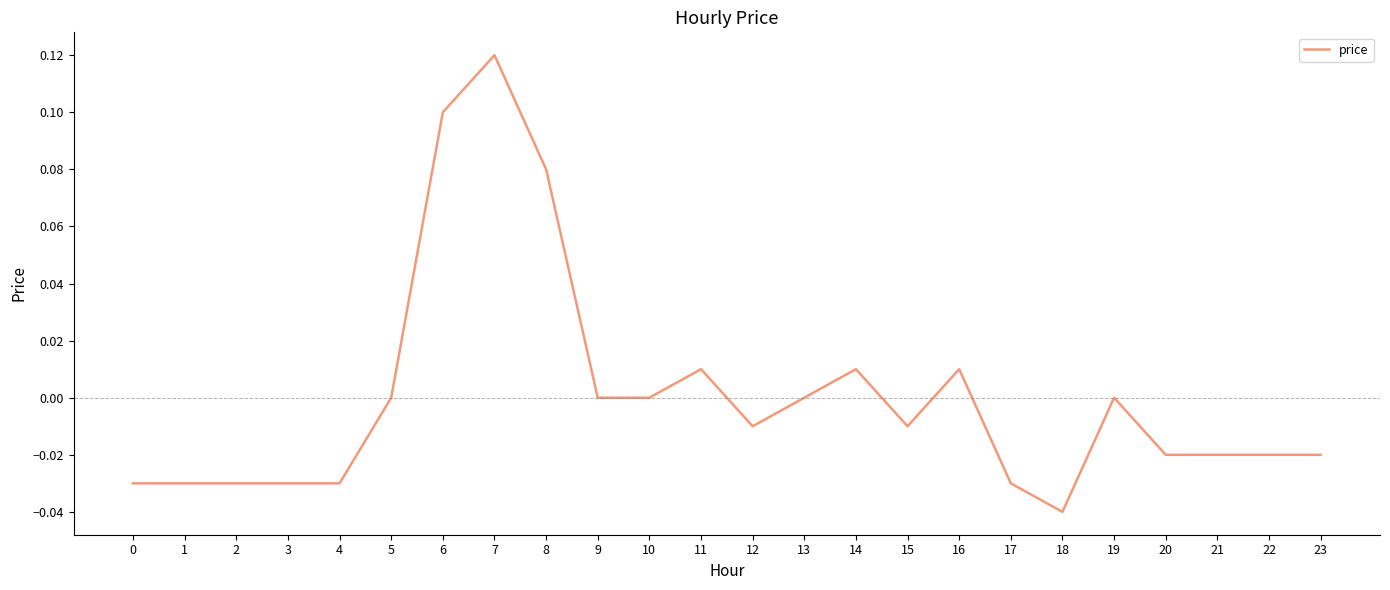

Which label corresponds to the largest value in the chart?

7